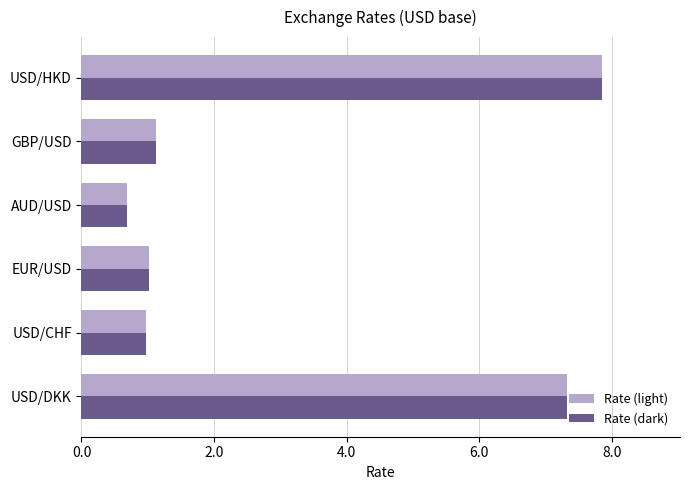

Read the Rate (light) value at GBP/USD.

1.1